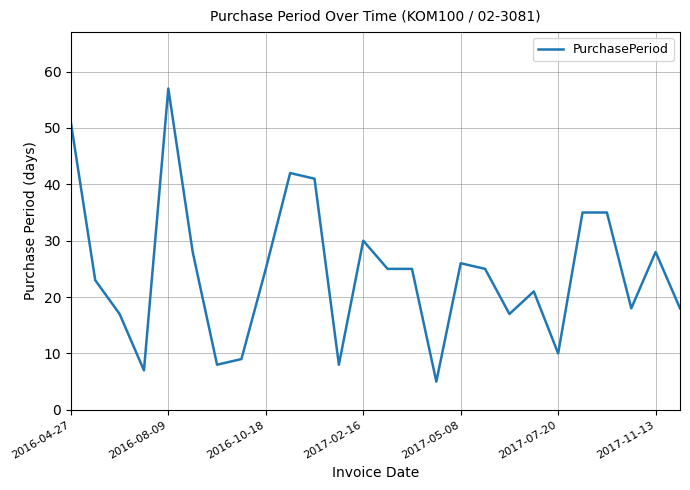

What is the maximum value shown in the chart?

57